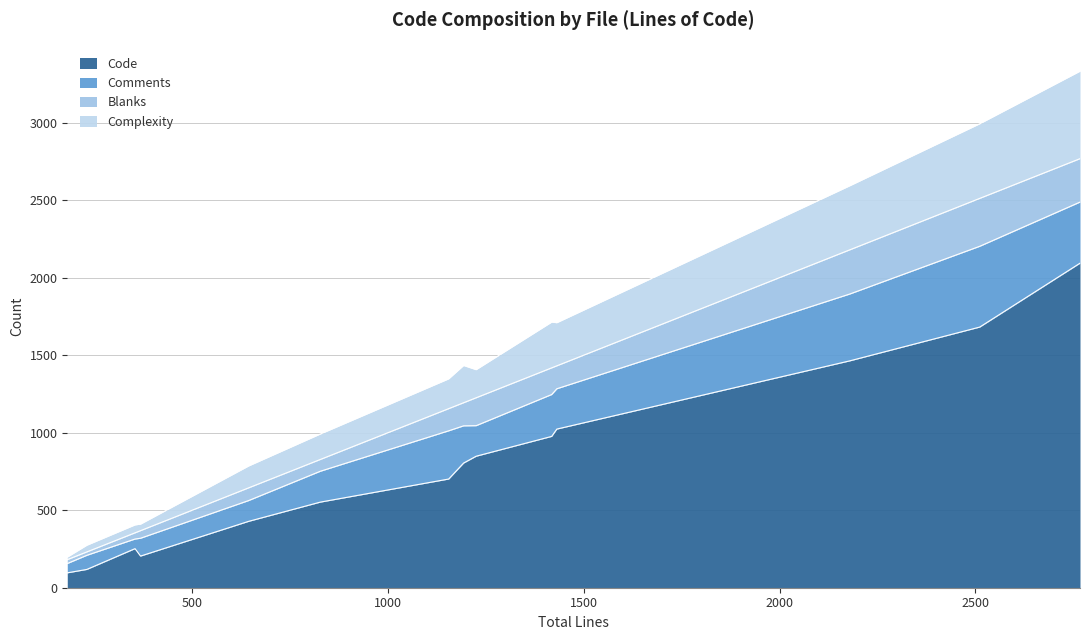

Does the chart display data point markers on the line(s)?

No